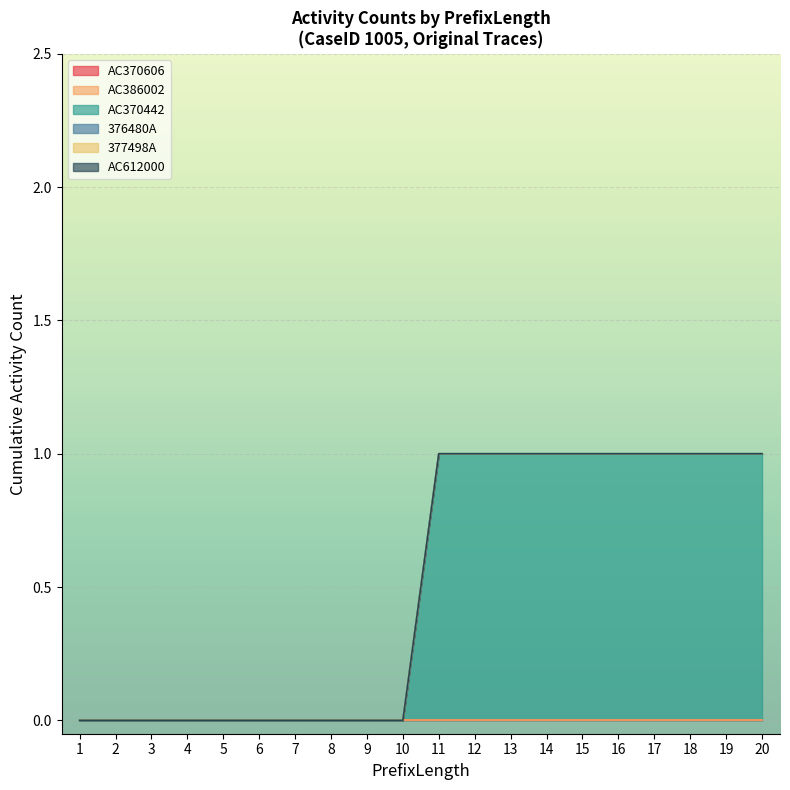

The value of 377498A at 17 is 0. True or false?

True